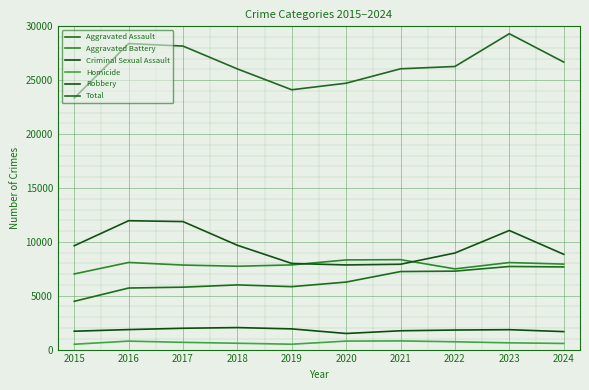

Reading left to right, list all the values displayed in this chart.

Aggravated Assault: 4480	5713	5793	6002	5841	6265	7242	7280	7712	7671
Aggravated Battery: 7019	8085	7845	7735	7858	8321	8347	7491	8077	7934
Criminal Sexual Assault: 1705	1856	1979	2042	1920	1494	1746	1814	1847	1669
Homicide: 496	786	672	588	499	787	804	725	626	570
Robbery: 9638	11960	11880	9681	7995	7855	7920	8963	11053	8843
Total: 23338	28400	28169	26048	24113	24722	26059	26273	29315	26687